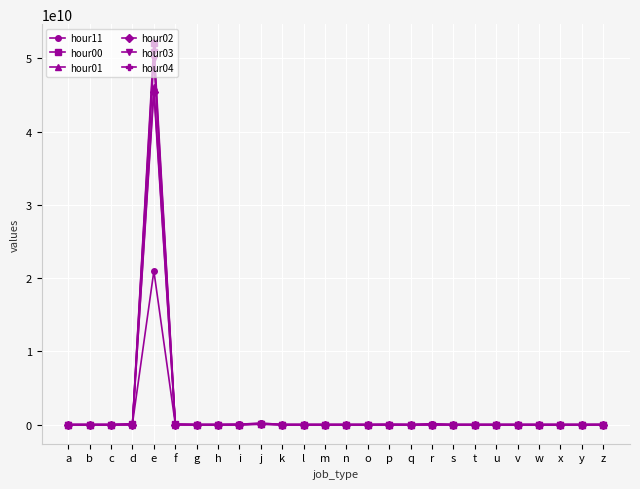

At which category is the sum across all series the highest?

e